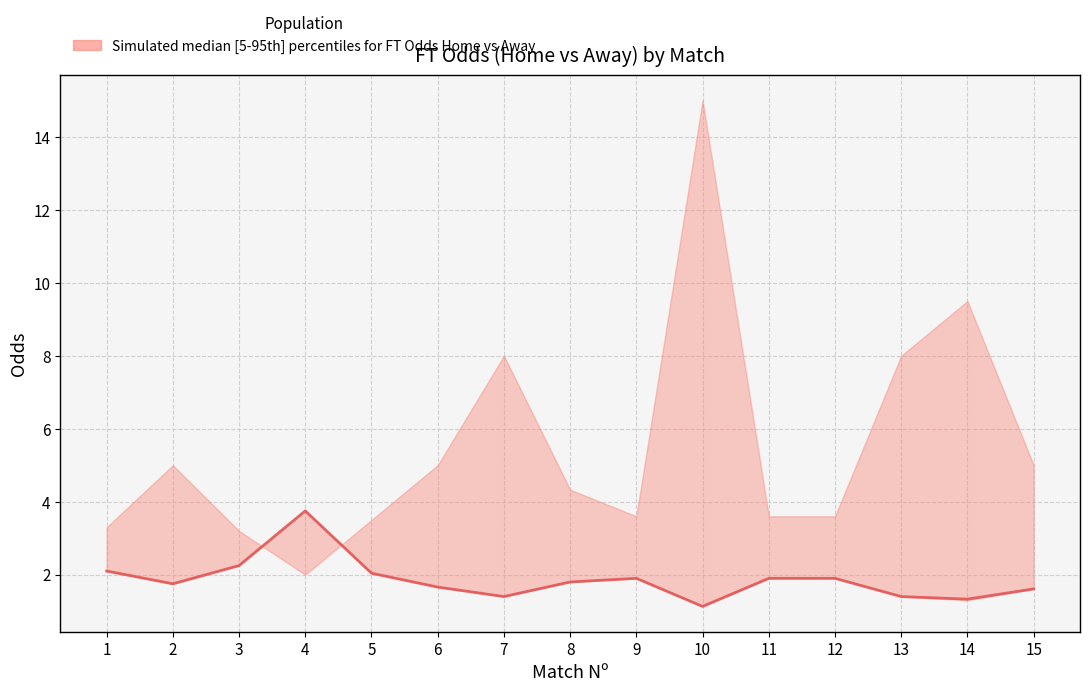

The chart shows a value of 2.2 at 3. True or false?

True